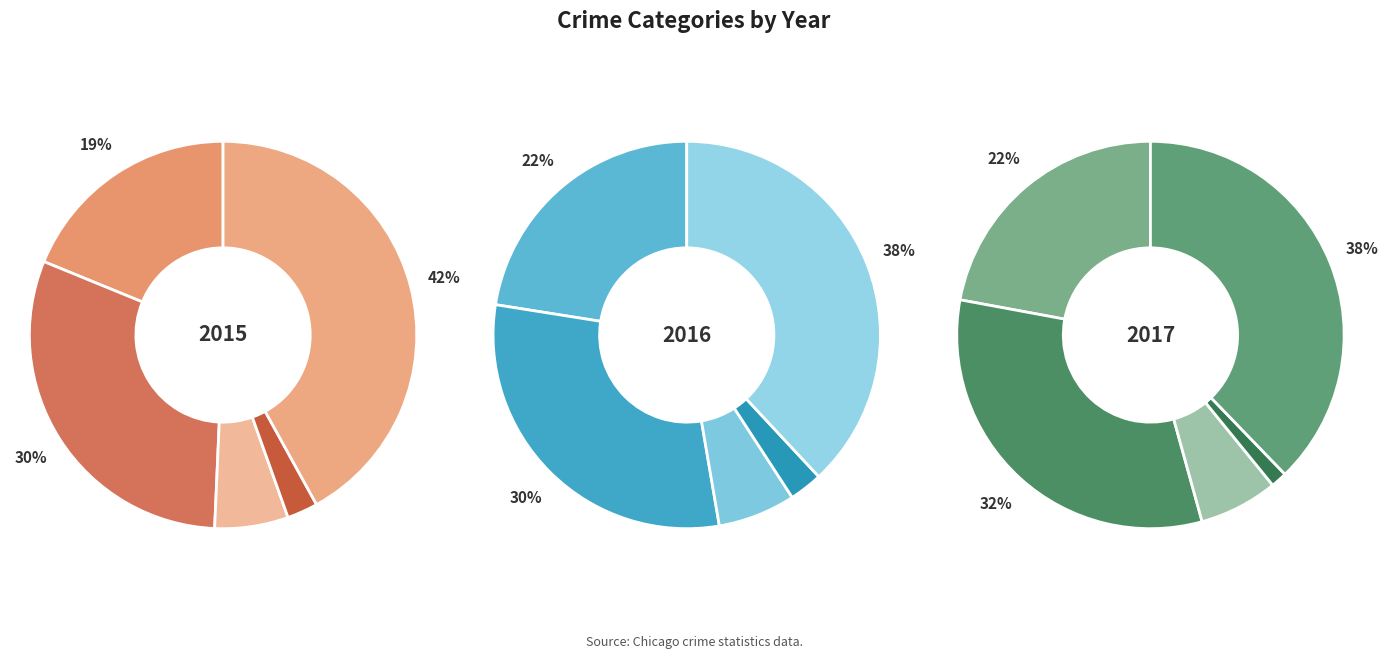

Is there a majority slice in this chart?

No